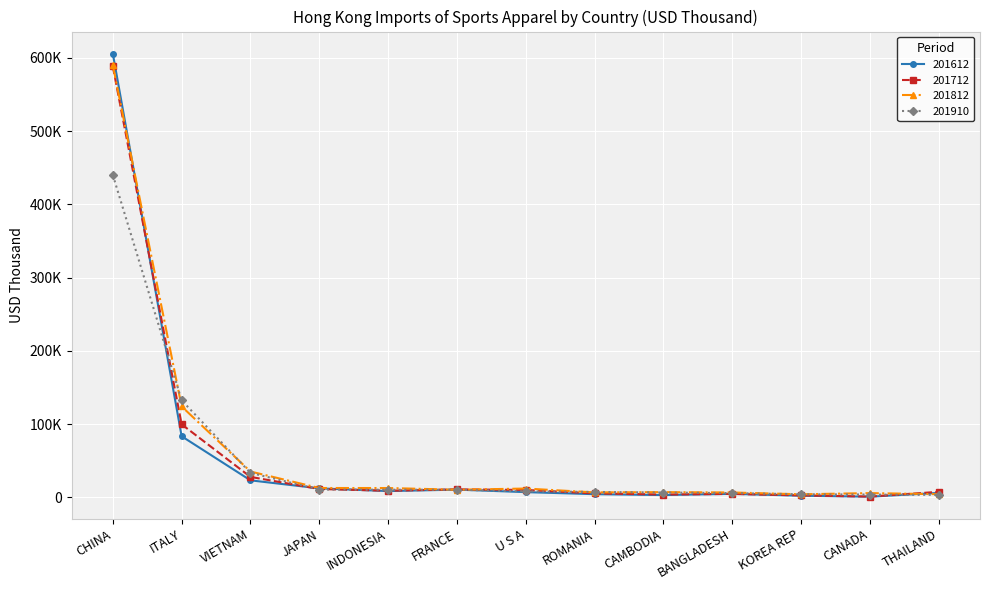

Rank the categories by 201812 value from lowest to highest.

KOREA REP, THAILAND, CANADA, BANGLADESH, ROMANIA, CAMBODIA, FRANCE, U S A, INDONESIA, JAPAN, VIETNAM, ITALY, CHINA